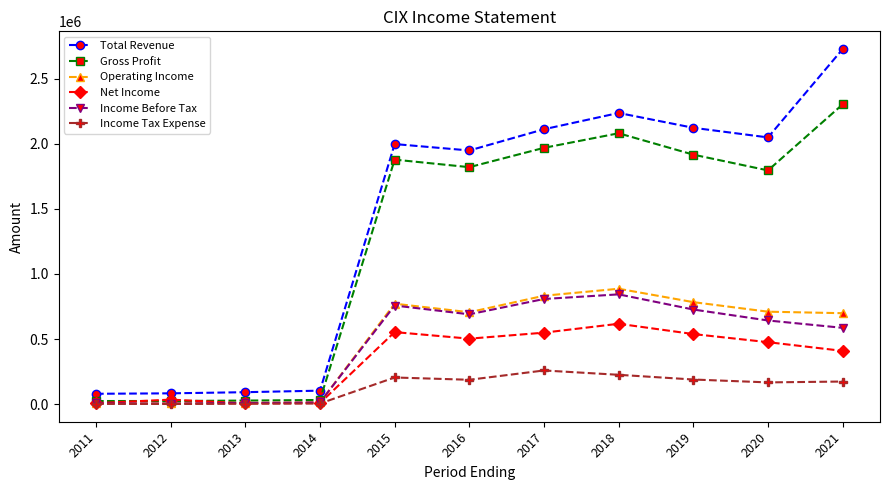

True or false: Net Income has more than 1 interior local peaks.

True